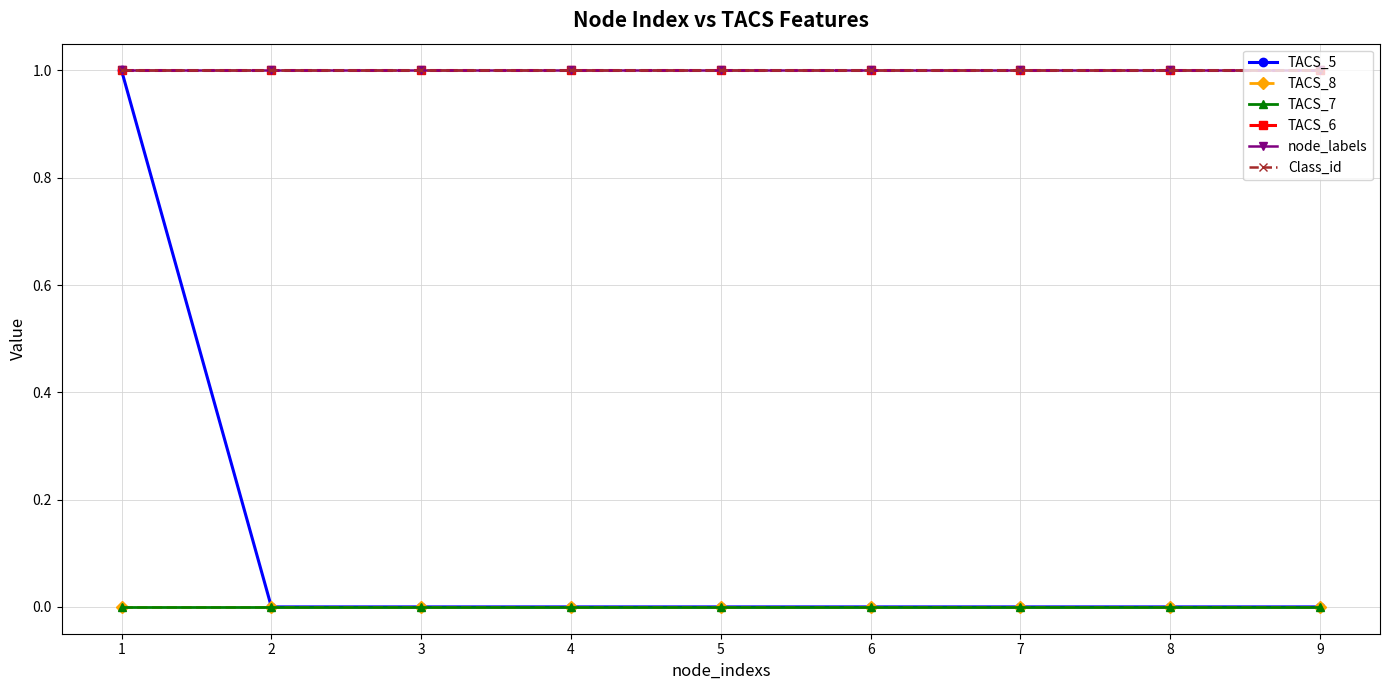

How many lines are shown in the chart?

6